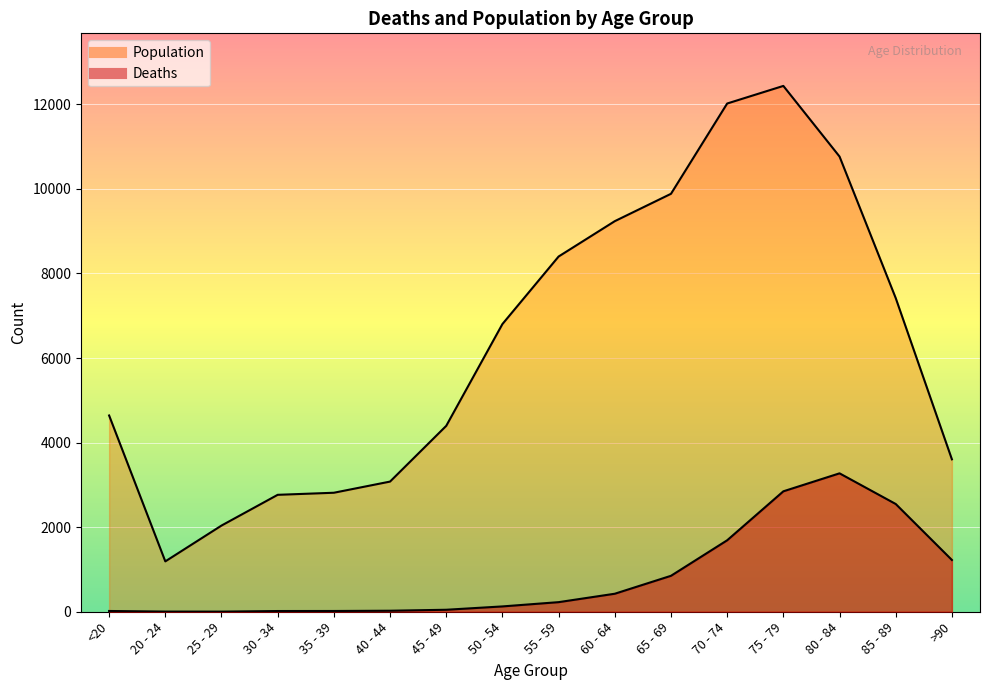

What is the difference between the maximum and second lowest values in the Population series?

10396